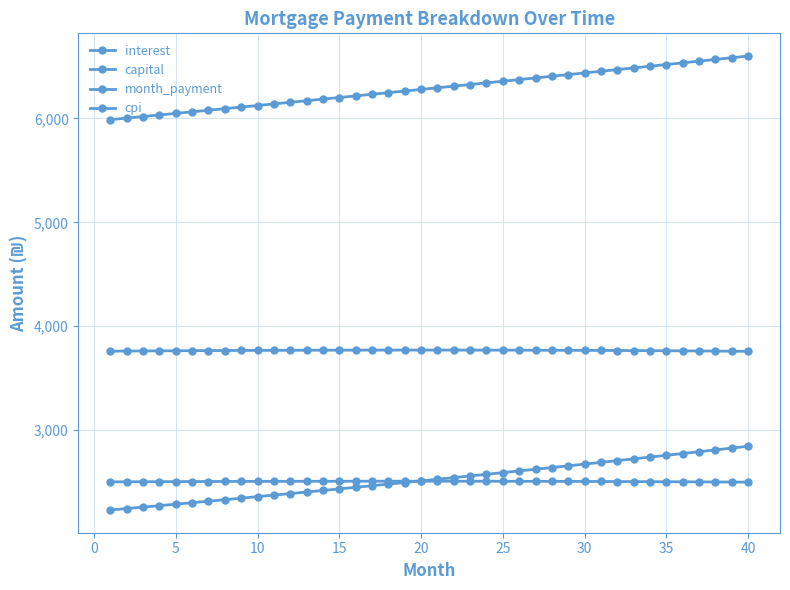

How many data points does each series have?

40